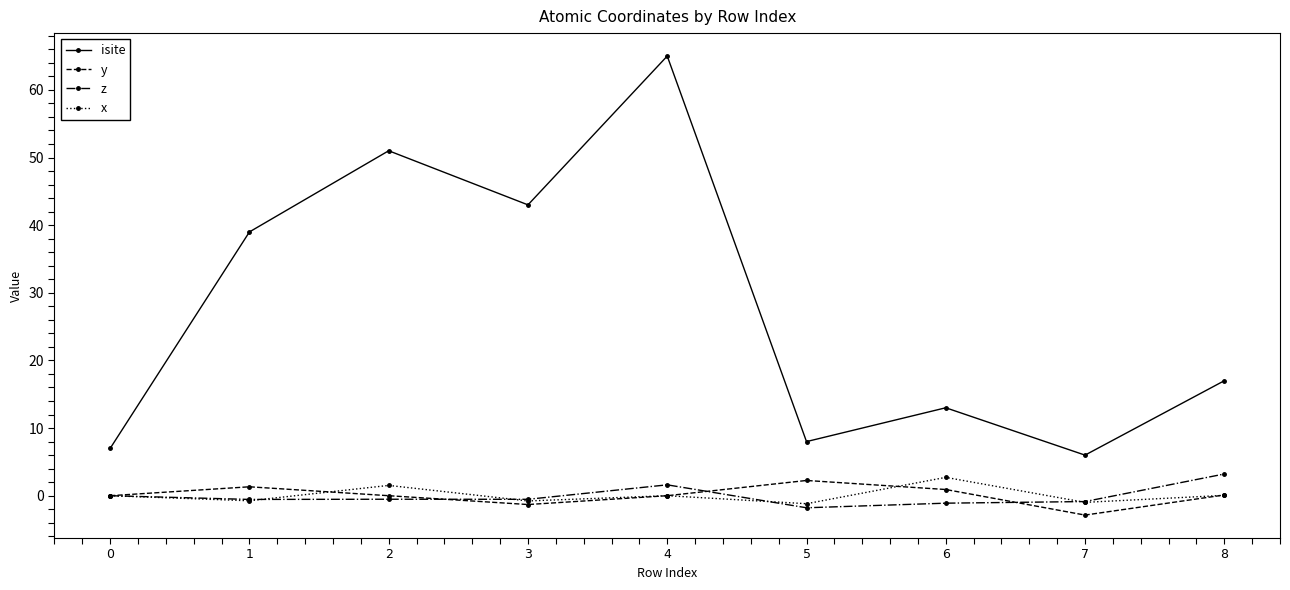

What are all the series names shown in the legend?

isite, y, z, x